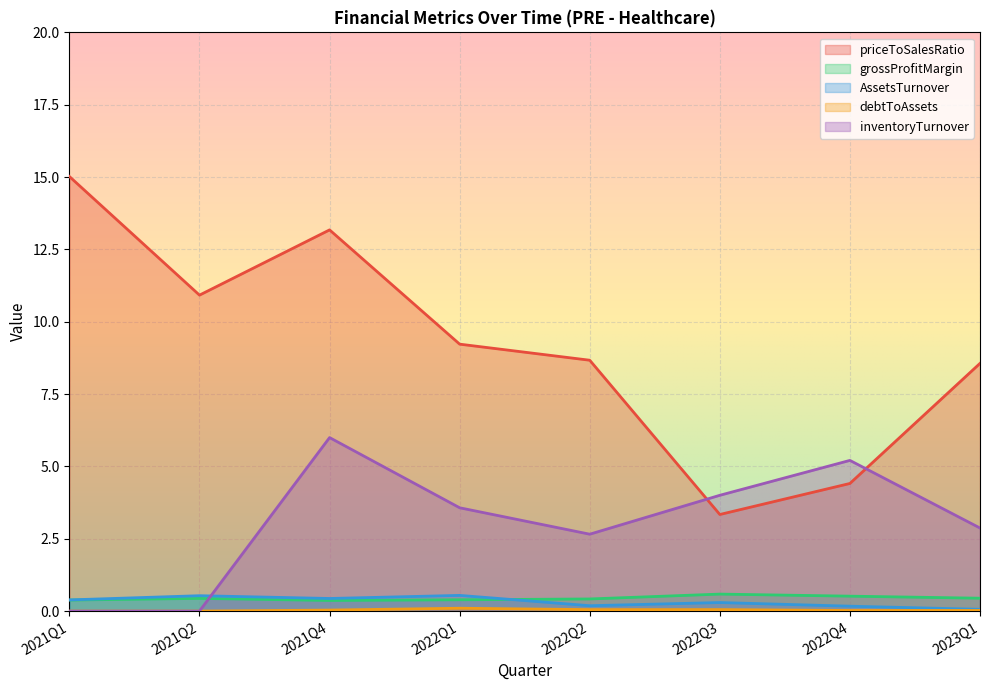

Rank the categories by AssetsTurnover value from highest to lowest.

2022Q1, 2021Q2, 2021Q4, 2021Q1, 2022Q3, 2022Q2, 2022Q4, 2023Q1